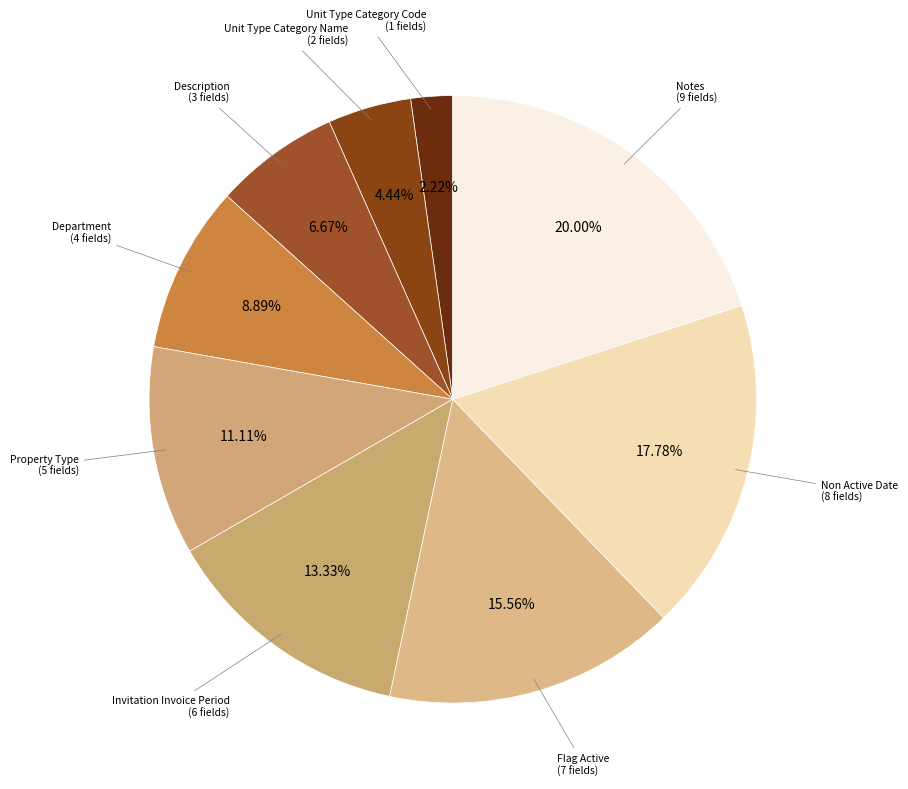

Which has a higher value, Department (4 fields) or Notes (9 fields)?

Notes (9 fields)